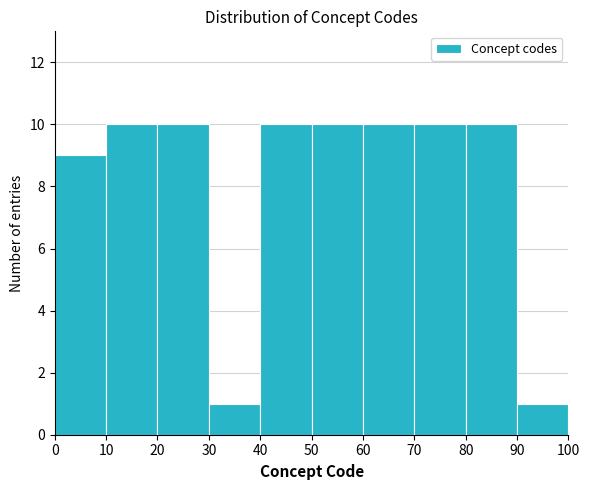

What is the height of the bar covering 80 to 90 on the x-axis? The values are not printed on the chart, so give them approximately, as read against the axis.

10